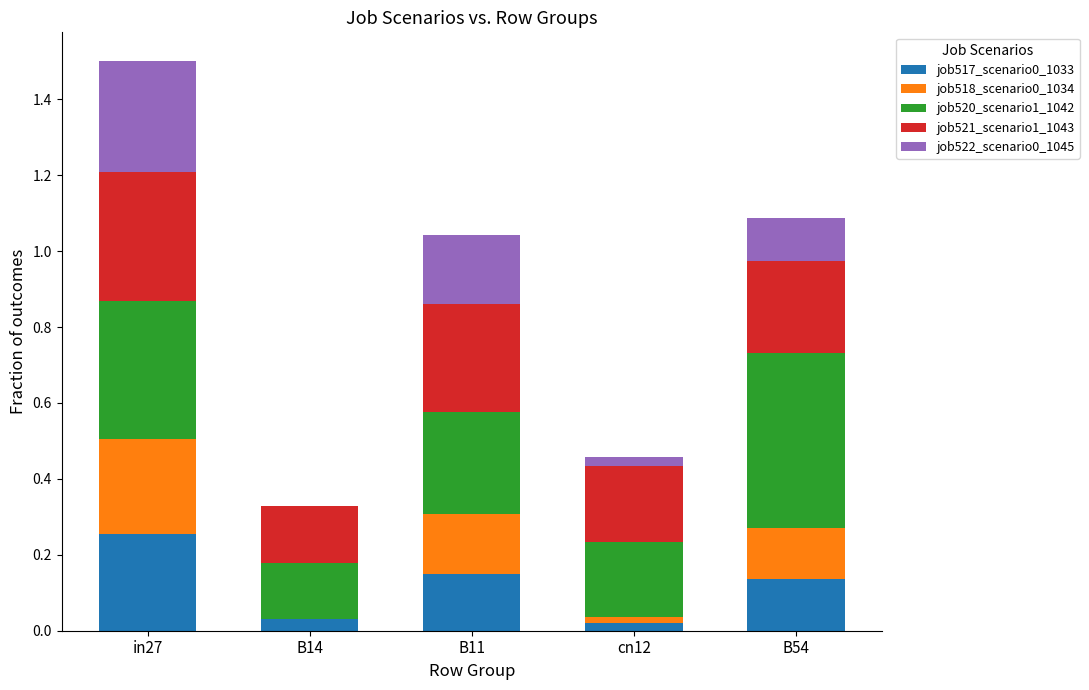

True or false: job517_scenario0_1033 has a value of 0.1 at B54.

True